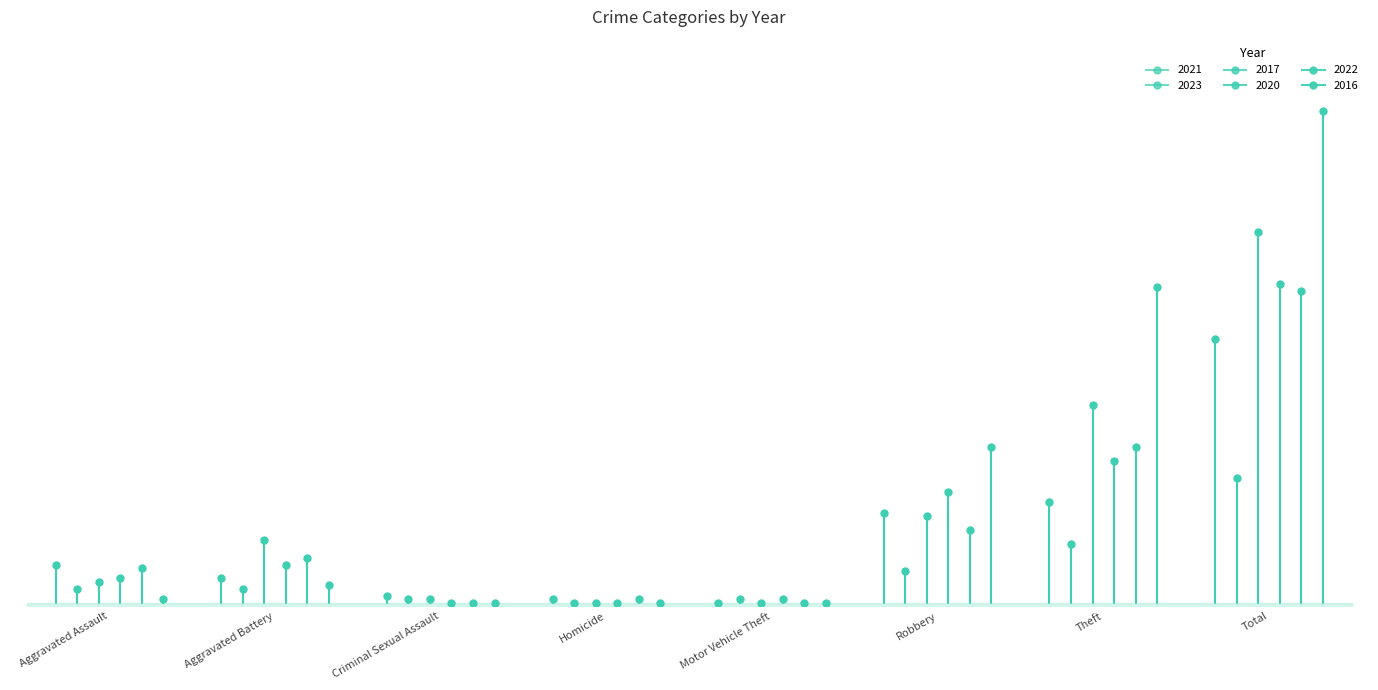

Which category has the lowest value in the 2021 series?

Motor Vehicle Theft